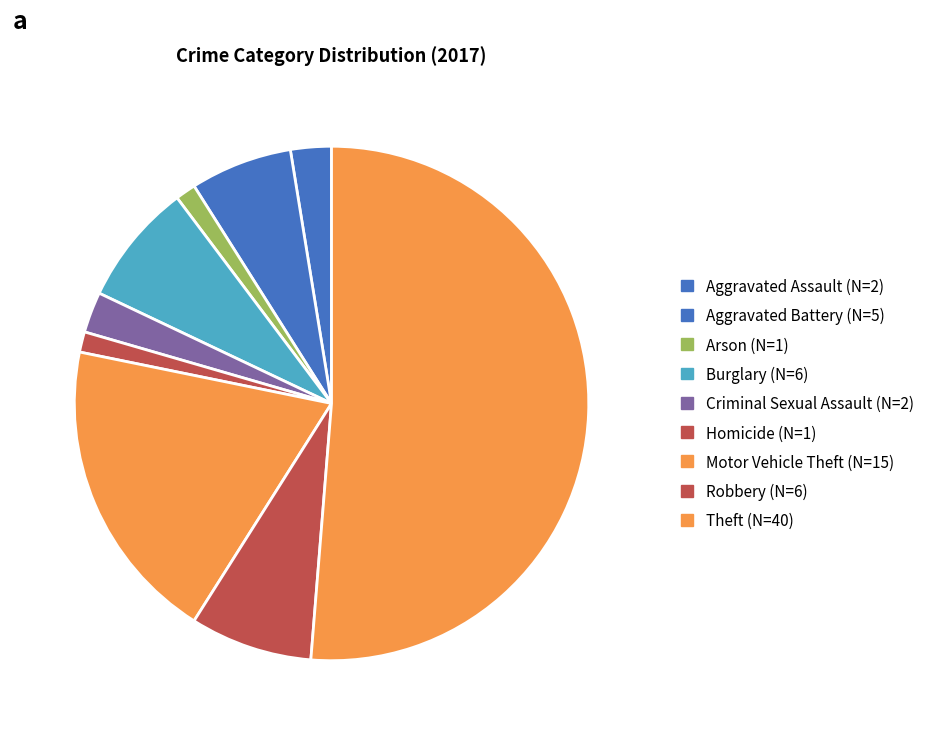

To the nearest percent, what percentage of the pie is Arson?

1%